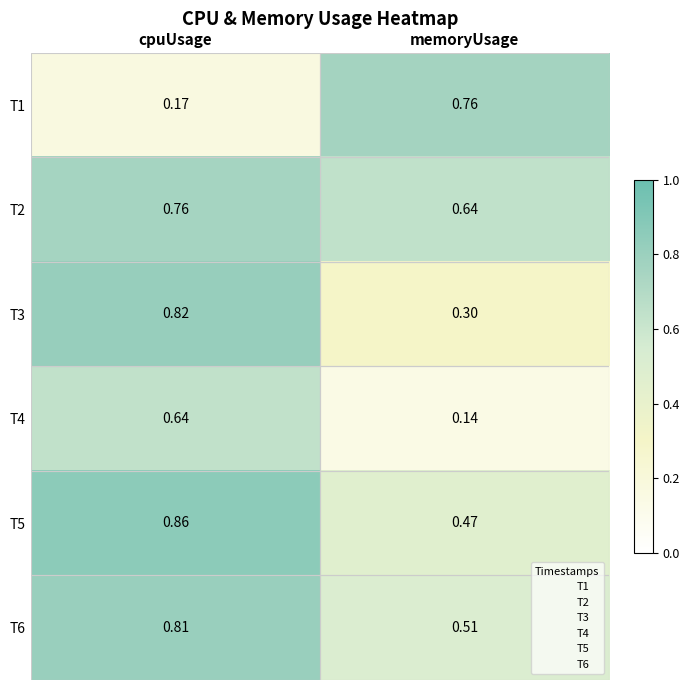

Which series changed the most between cpuUsage and memoryUsage?

T1